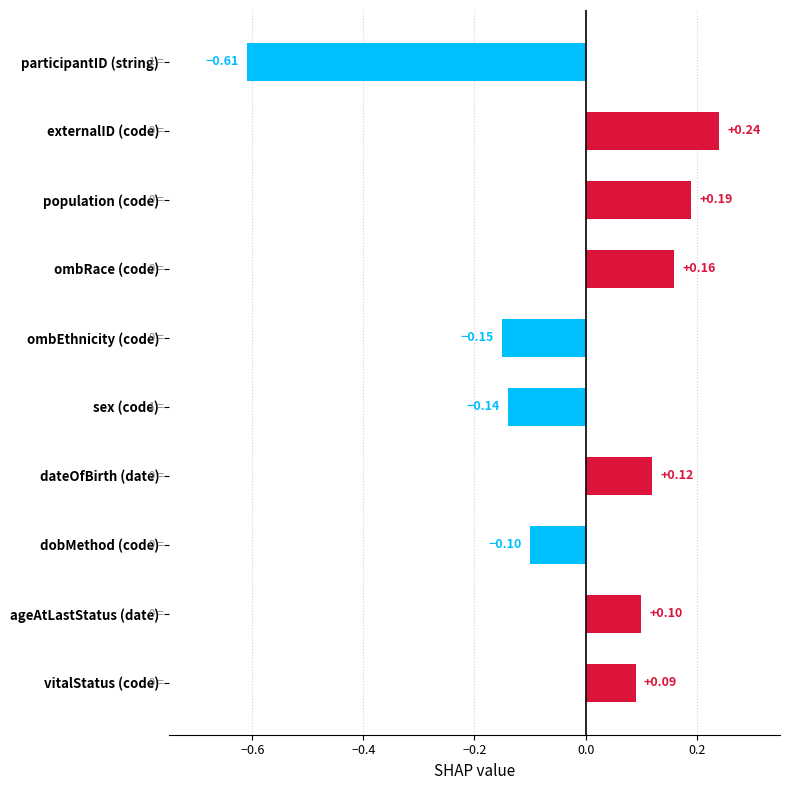

What is the change in value from ombEthnicity (code) to vitalStatus (code)?

+0.2